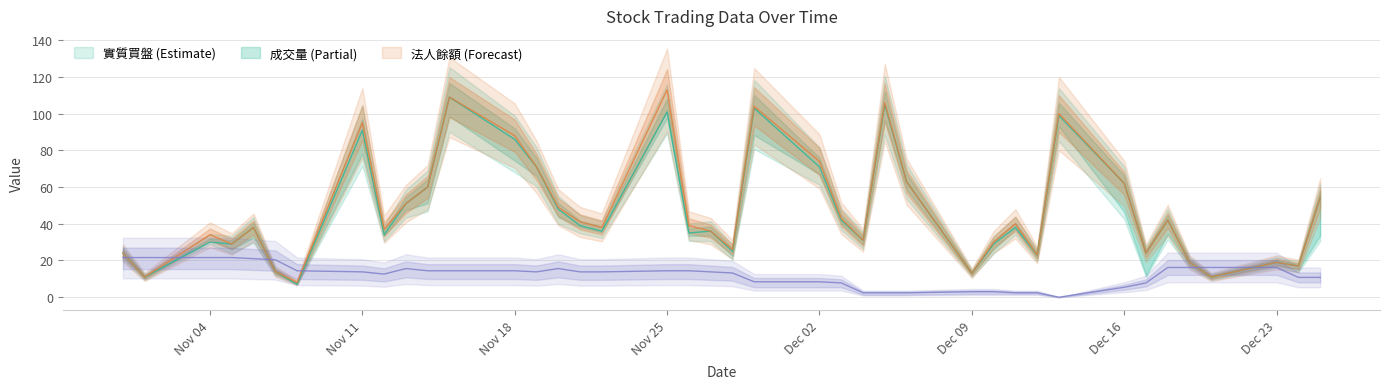

What is the highest value of the 外資餘額 series?

21.6